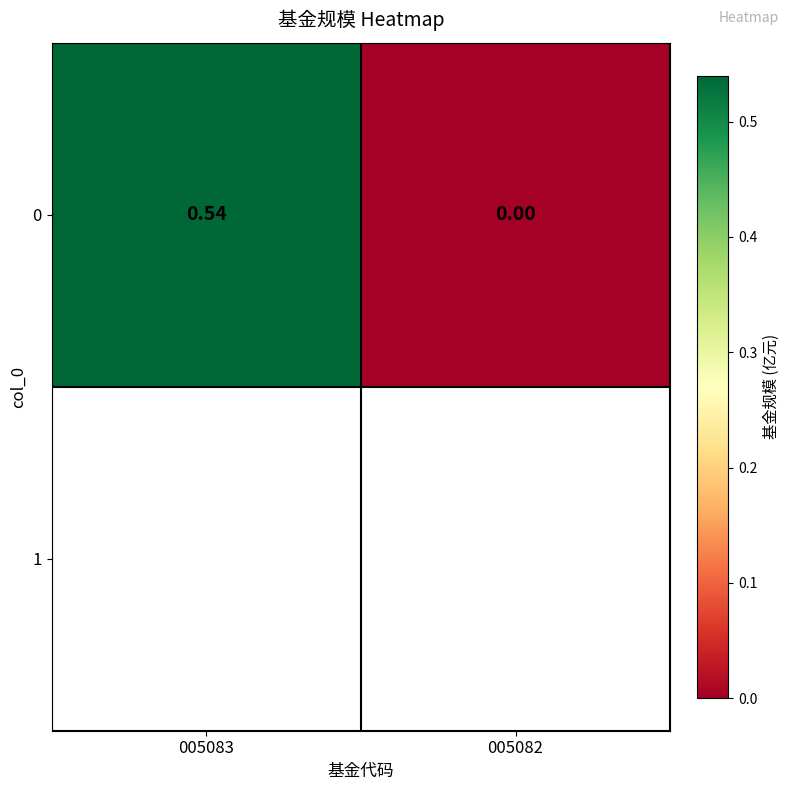

At which label is the value closest to 0?

005082